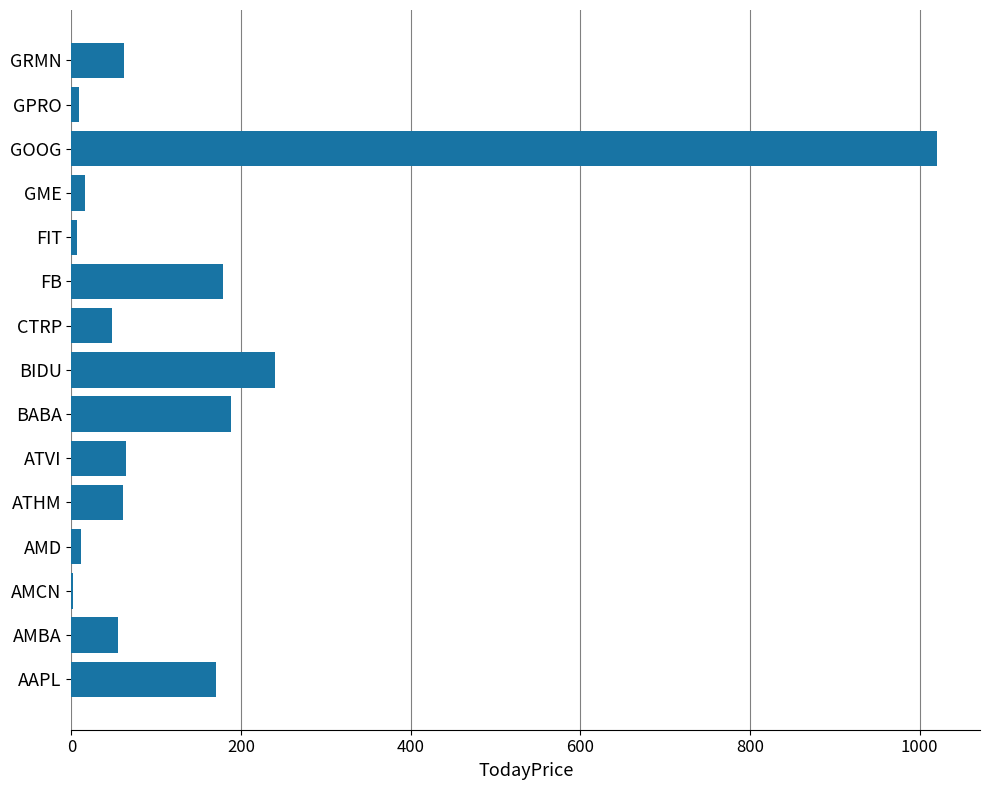

What is the sum of all values?

2130.5